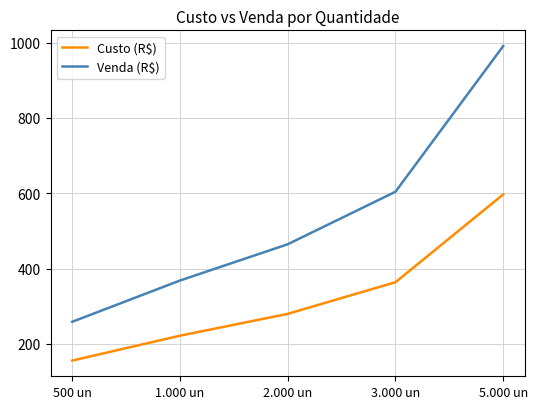

Reading right to left, transcribe all the data shown in this chart.

Custo (R$): 597.0	364.0	280.0	222.0	156.0
Venda (R$): 991.0	604.2	464.8	368.5	258.9